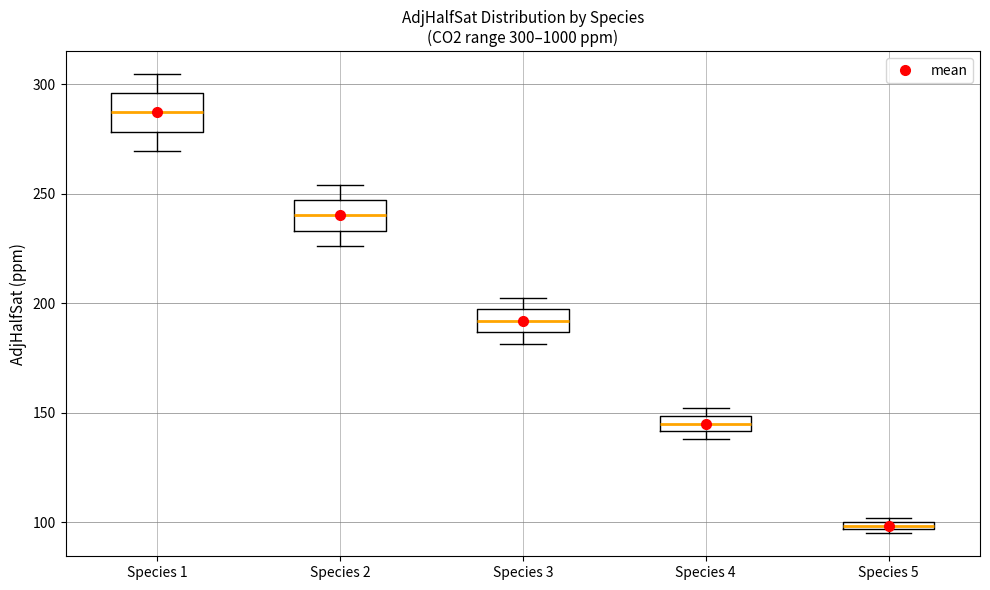

Which box has the highest median line?

Species 1